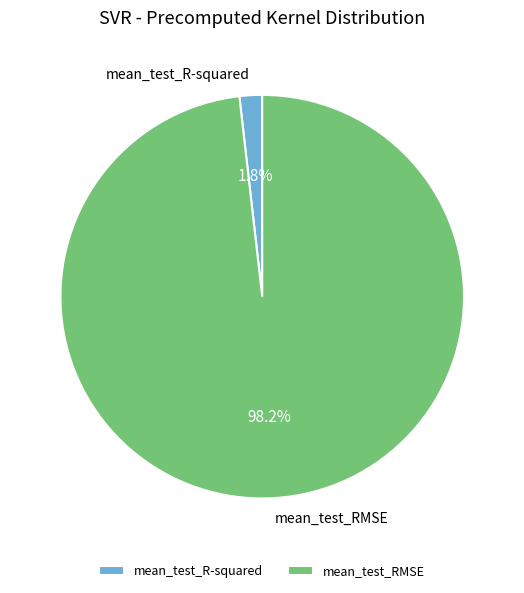

How many segments does this pie chart have?

2